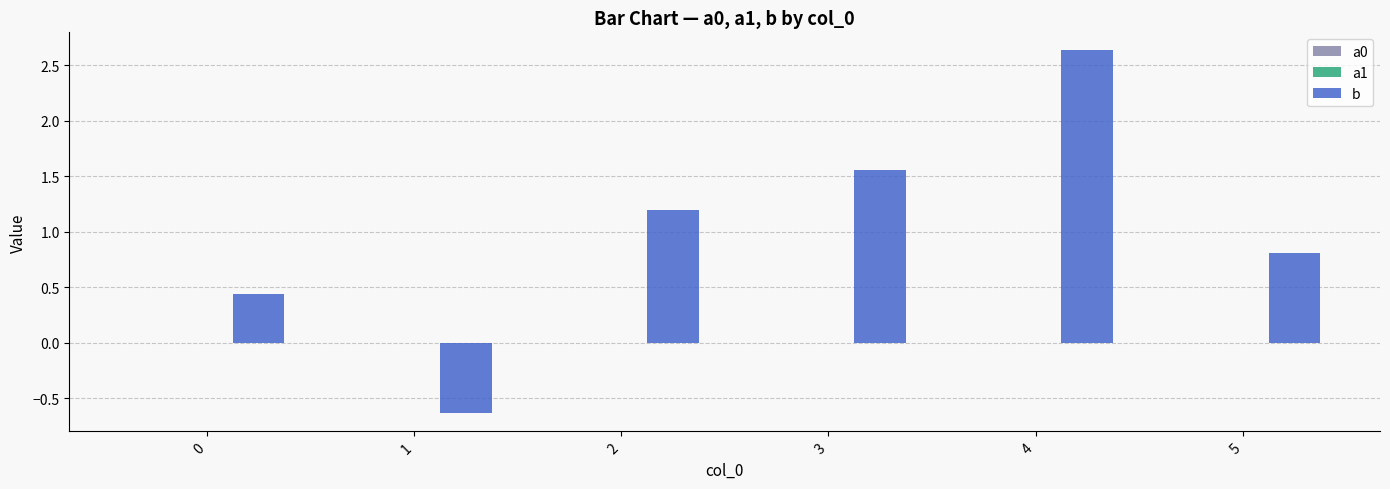

Are the bars grouped side by side (vs. stacked)?

Yes